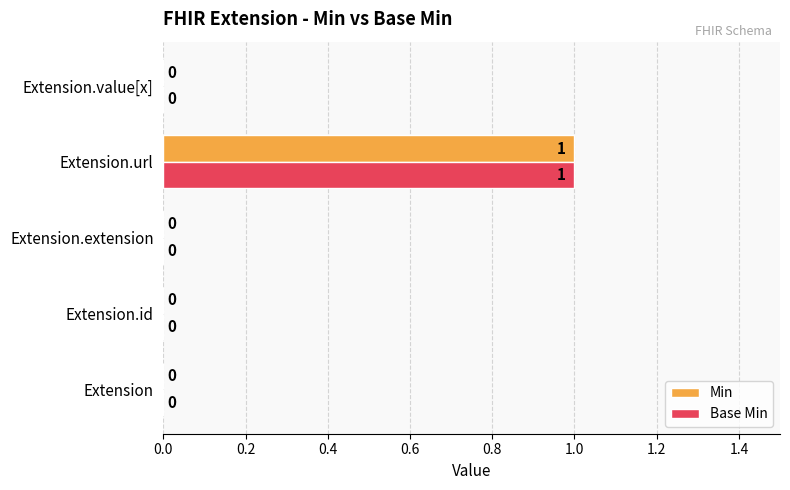

At which category is the sum across all series the highest?

Extension.url